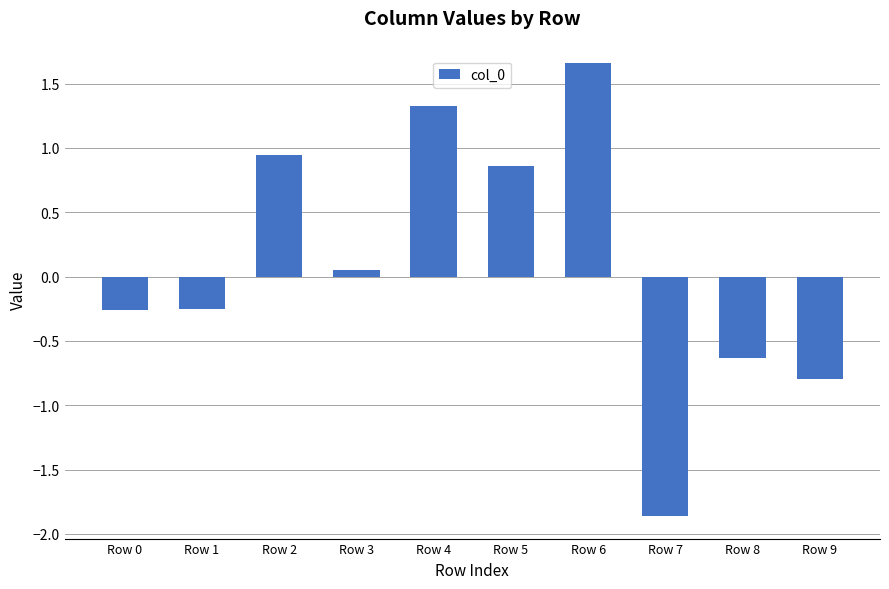

What is the difference between the maximum and minimum values?

3.5